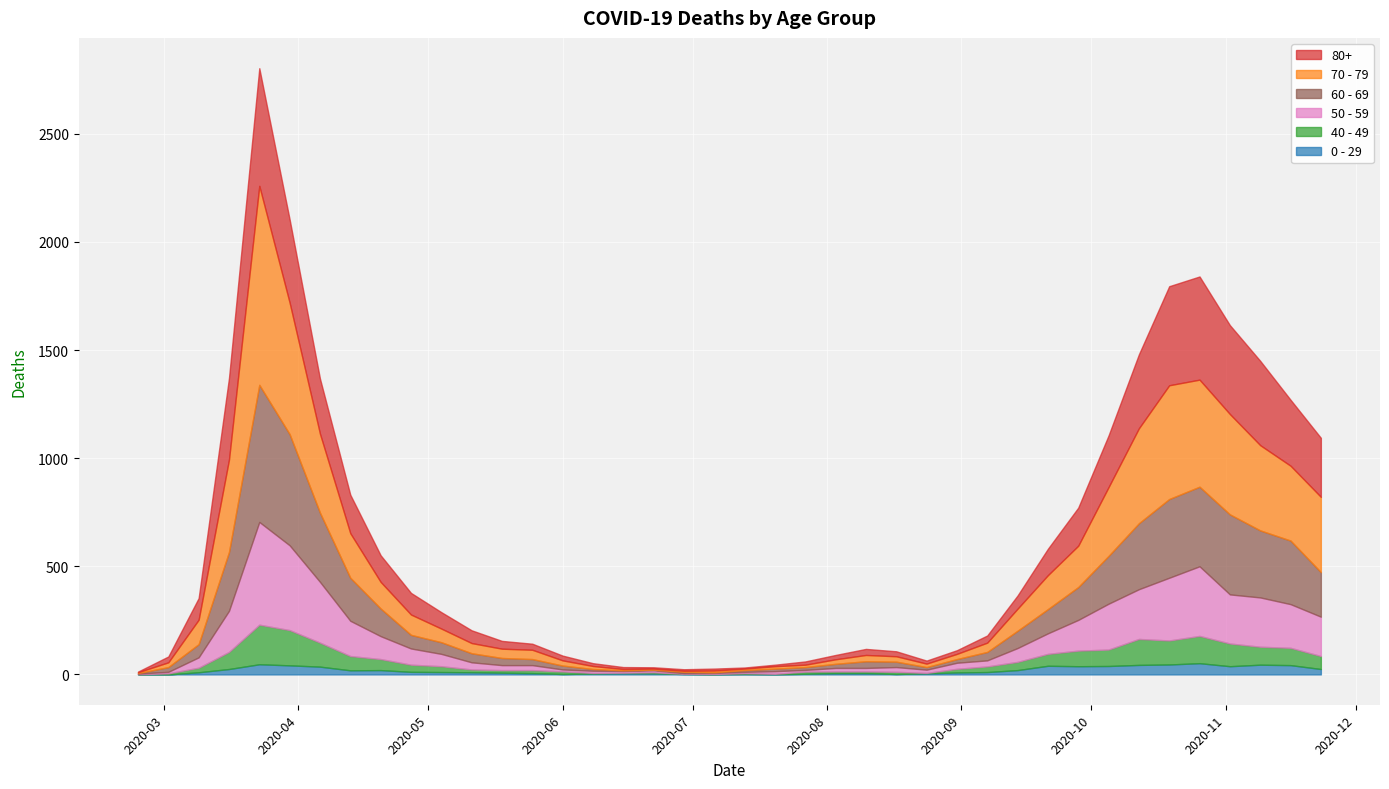

What is the label of the 24th point from the left?

2020-08-03